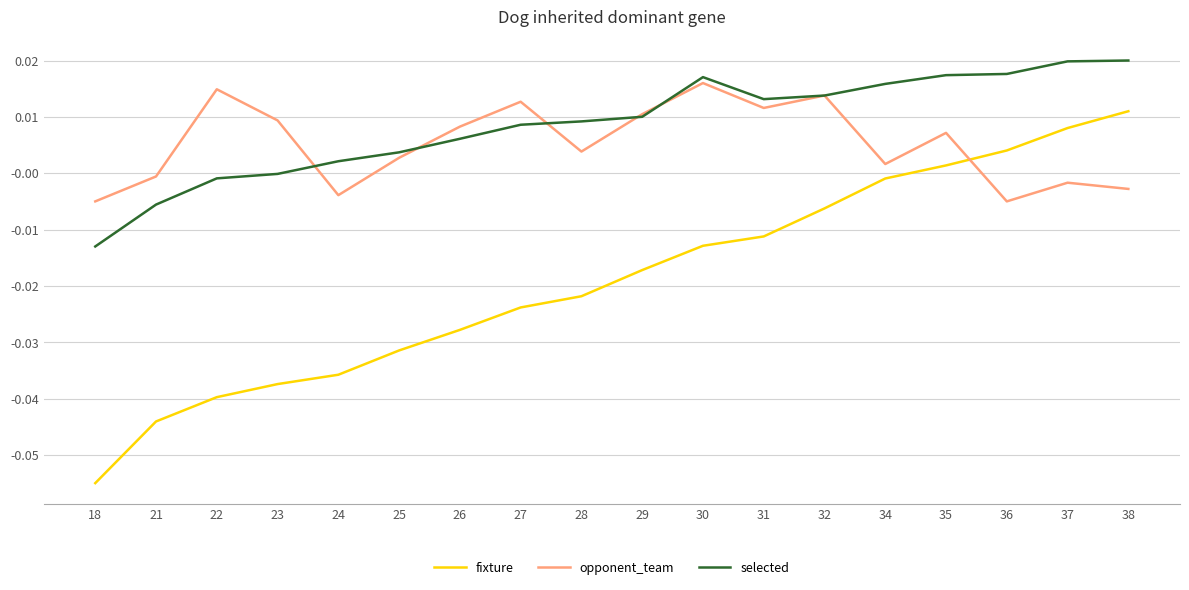

At which label is opponent_team closest to 0?

21